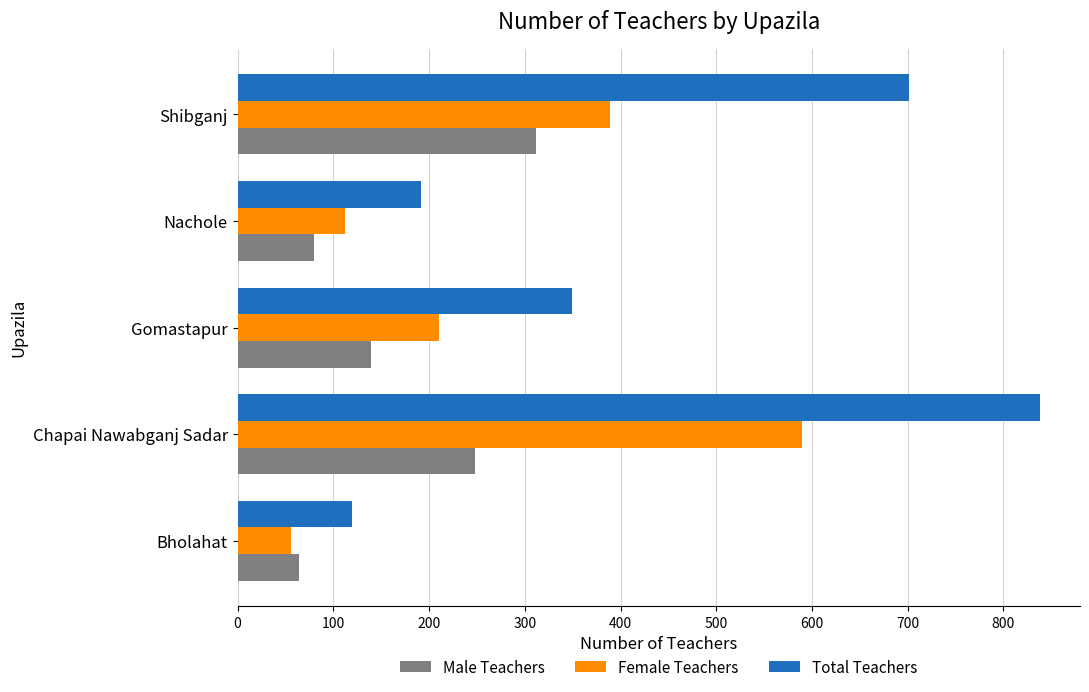

What is the difference between the maximum and minimum values in the Total Teachers series?

718